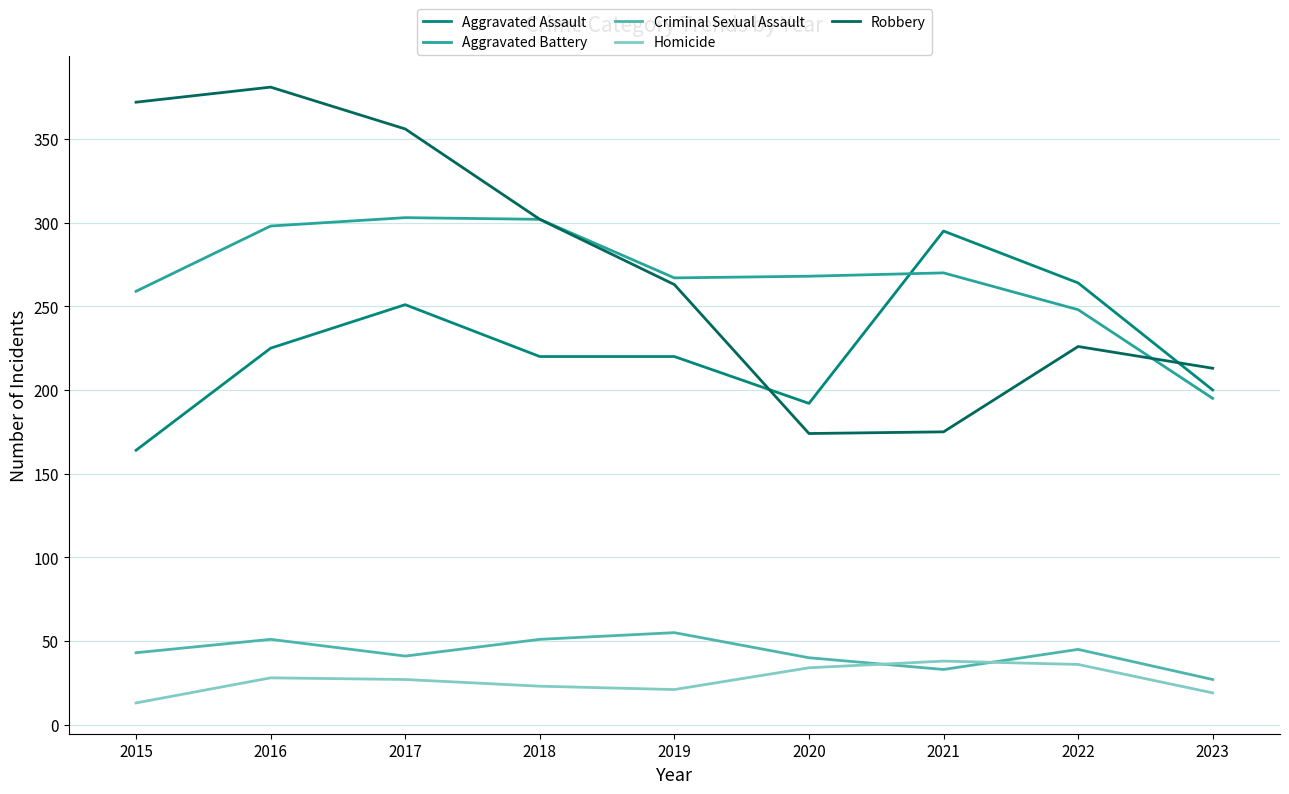

How many lines are shown in the chart?

5